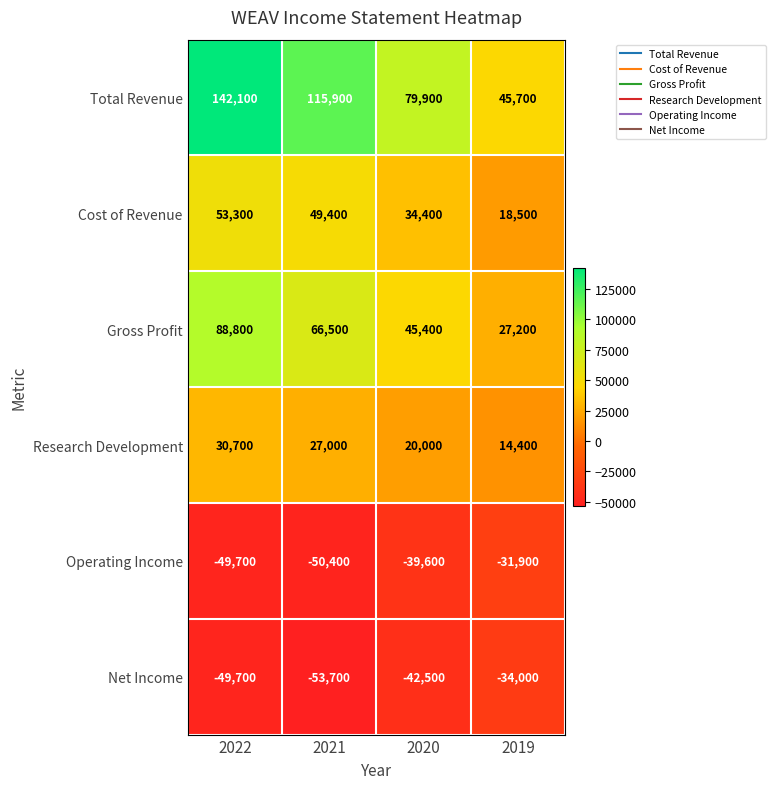

What is the difference between the highest and lowest values at 2021?

169600